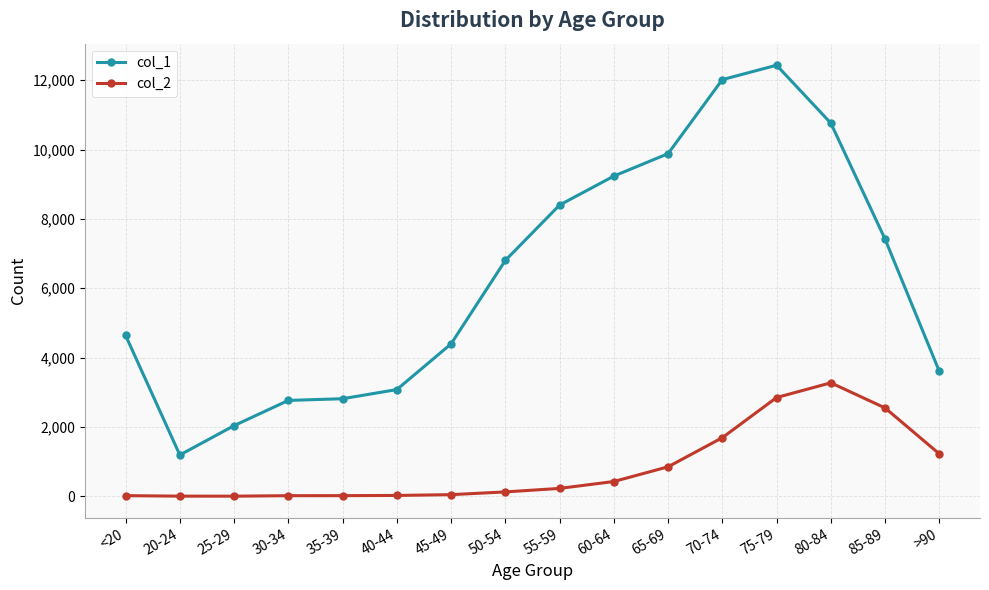

Is it true that col_1 equals 9236 at 60-64?

True